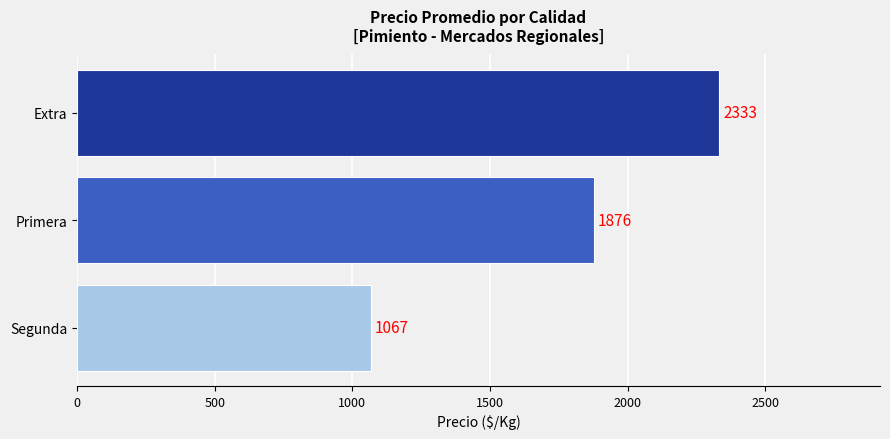

How many data points are less than 1876?

1